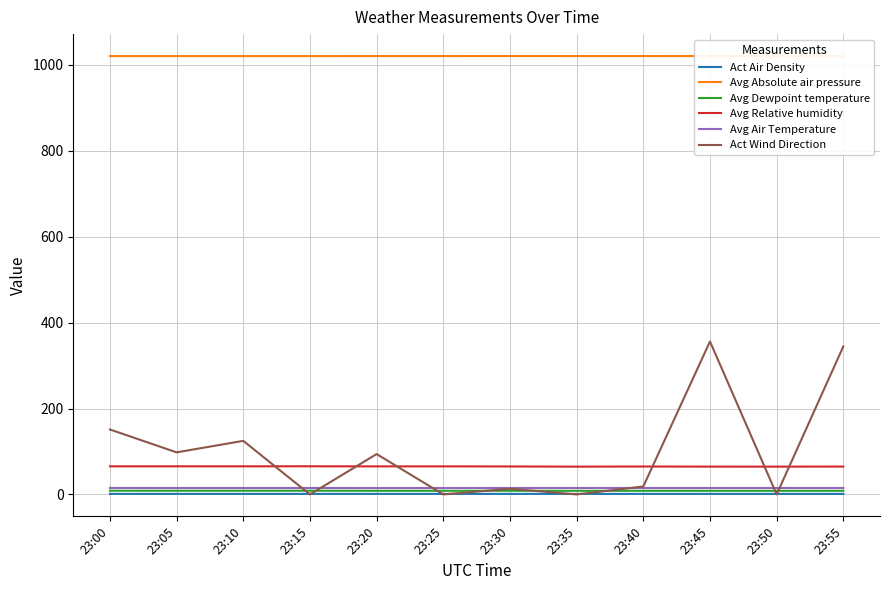

The Avg Relative humidity series shows 64.7 at 23:35. True or false?

True